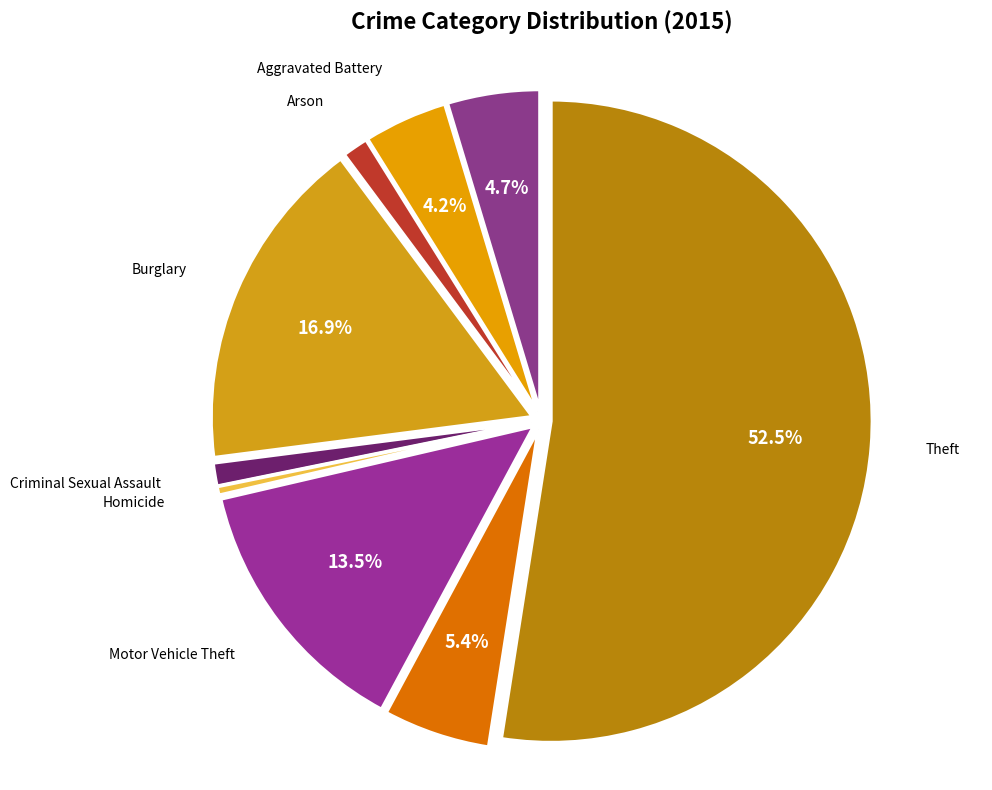

Which category accounts for the majority?

Theft